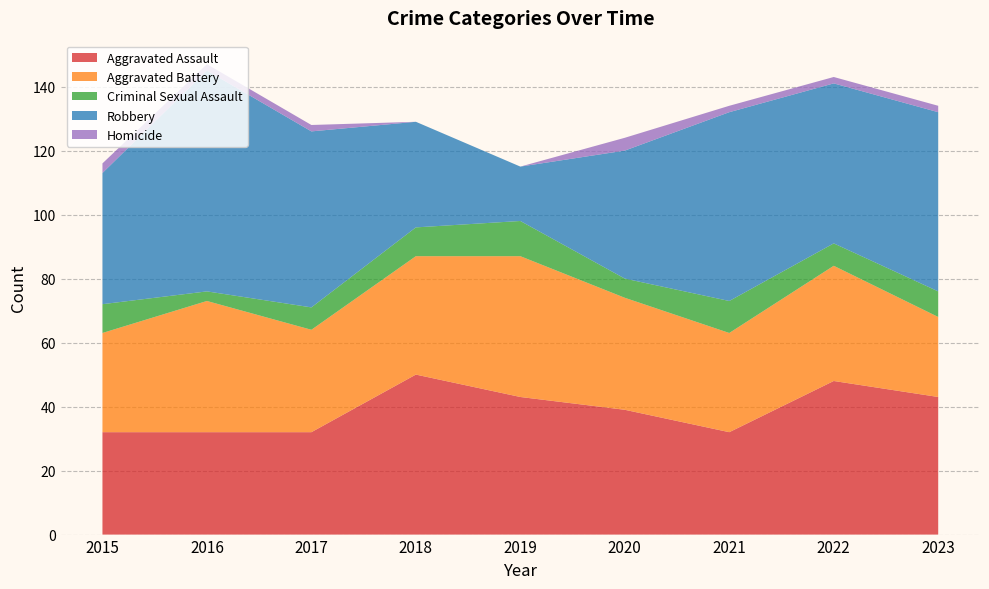

Reading right to left, transcribe all the data shown in this chart.

Aggravated Assault: 2023=43	2022=48	2021=32	2020=39	2019=43	2018=50	2017=32	2016=32	2015=32
Aggravated Battery: 2023=25	2022=36	2021=31	2020=35	2019=44	2018=37	2017=32	2016=41	2015=31
Criminal Sexual Assault: 2023=8	2022=7	2021=10	2020=6	2019=11	2018=9	2017=7	2016=3	2015=9
Robbery: 2023=56	2022=50	2021=59	2020=40	2019=17	2018=33	2017=55	2016=69	2015=41
Homicide: 2023=2	2022=2	2021=2	2020=4	2019=0	2018=0	2017=2	2016=2	2015=3